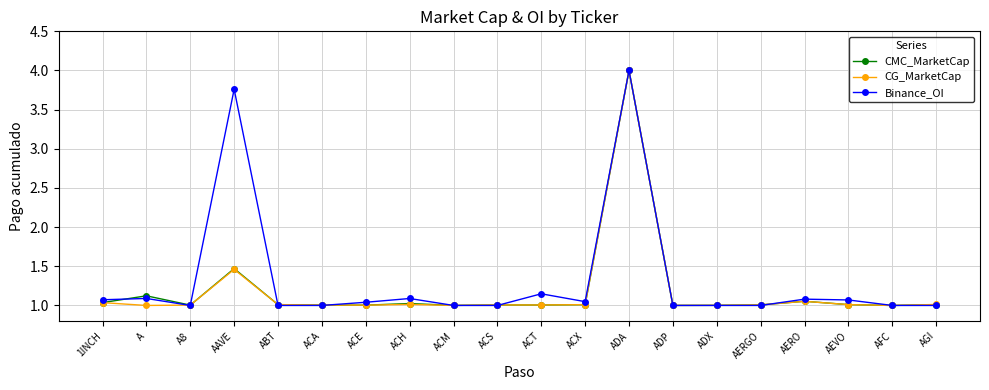

At which category is the sum across all series the highest?

ADA